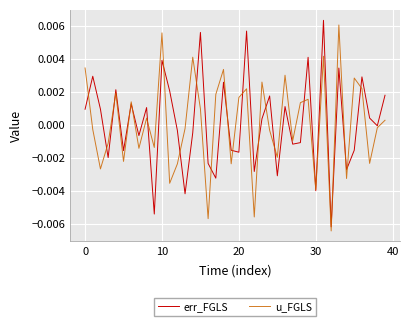

How many times do u_FGLS and err_FGLS cross each other?

23